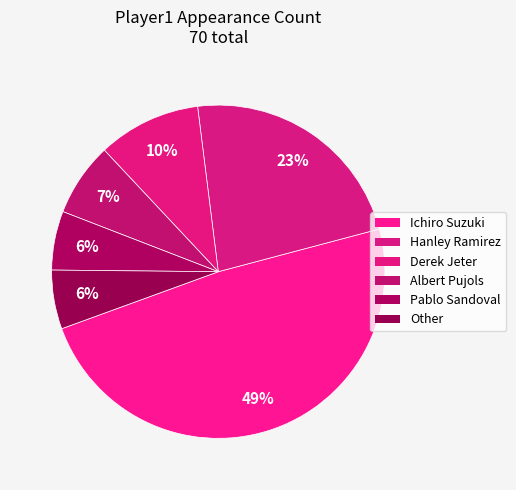

Do Albert Pujols and Other together represent more than half of the pie?

No